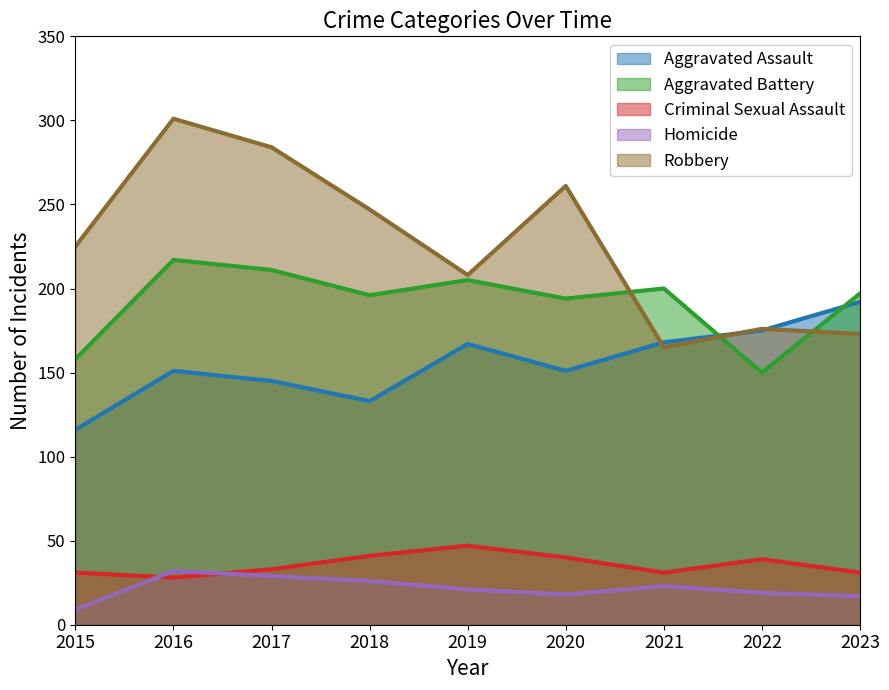

Which series changed the most between 2016 and 2017?

Robbery